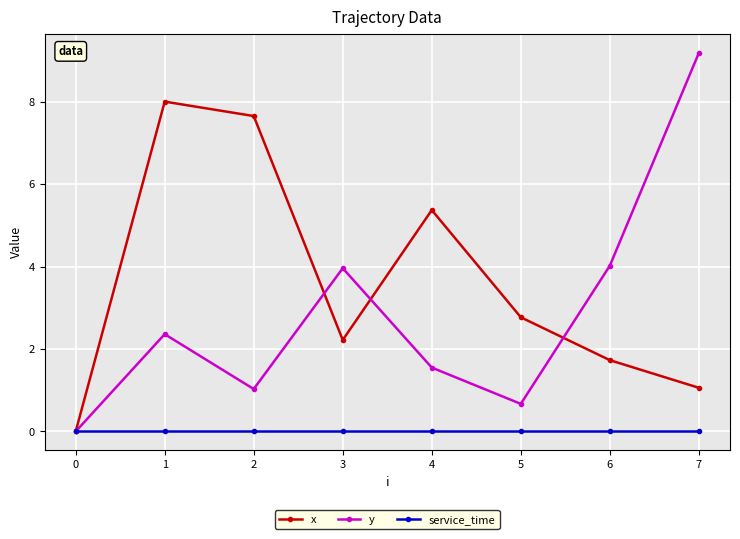

List the series in order of their peak value, highest first.

y, x, service_time